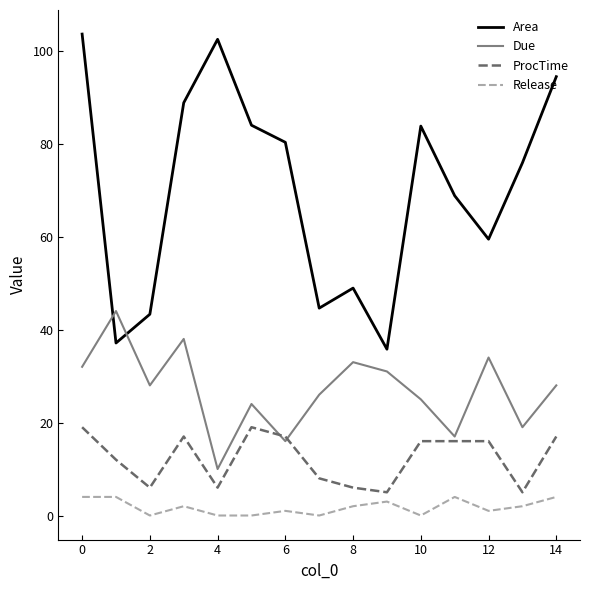

Rank the series by their average value, from lowest to highest.

Release, ProcTime, Due, Area